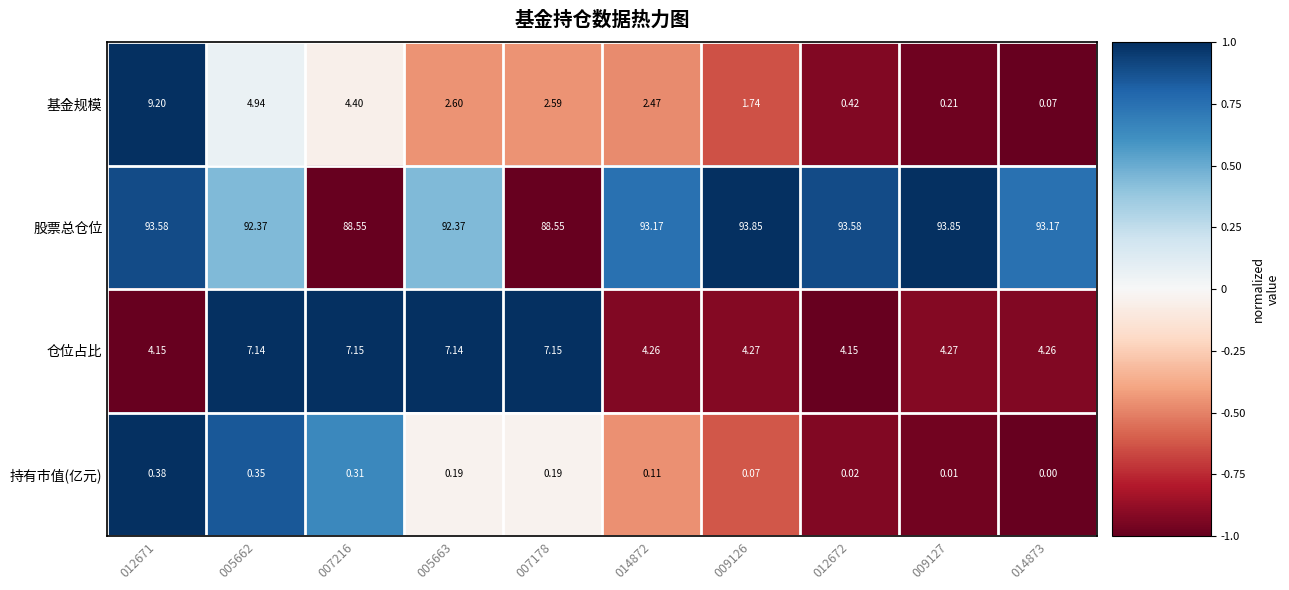

Which series has the largest total across all categories?

股票总仓位